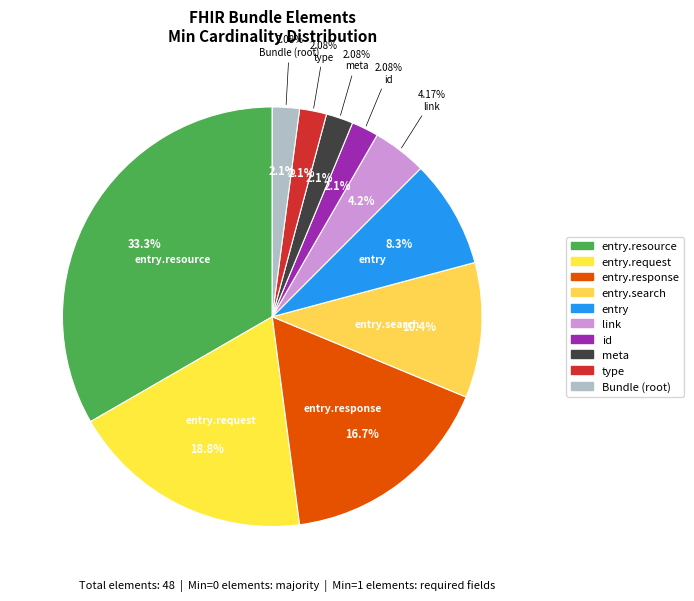

To the nearest percent, what percentage of the pie is Bundle.entry.response?

17%